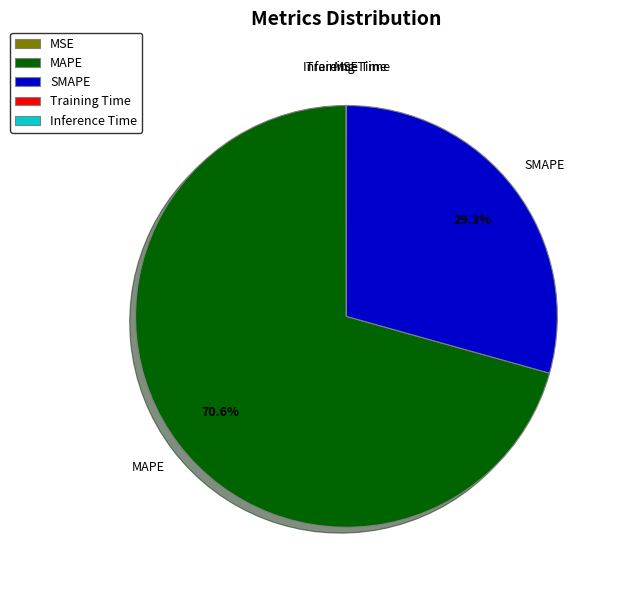

Which category has the biggest portion of the pie?

MAPE